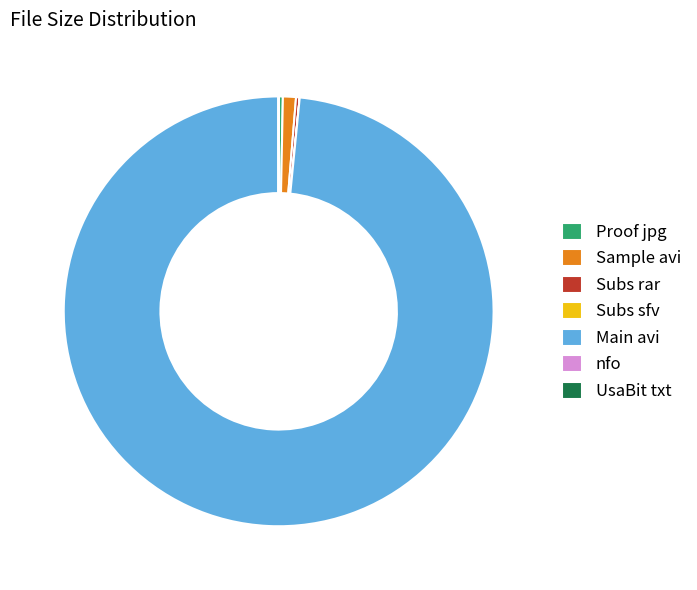

Is it true that Sample avi is 11% of the pie?

False